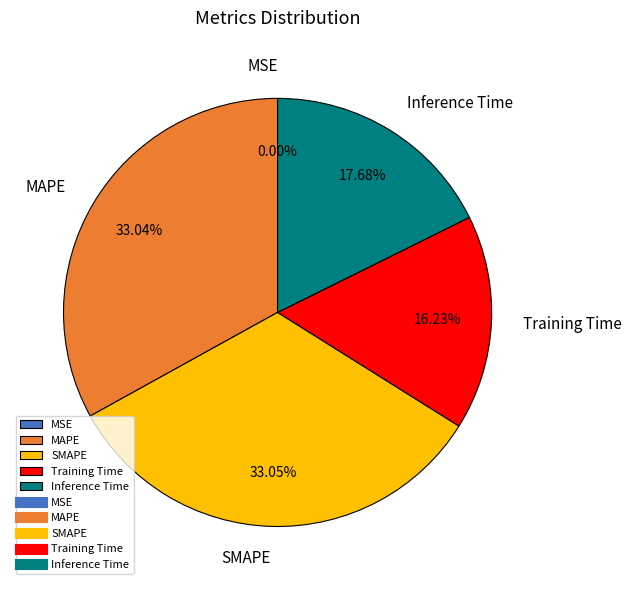

Does SMAPE account for over 50% of the chart?

No